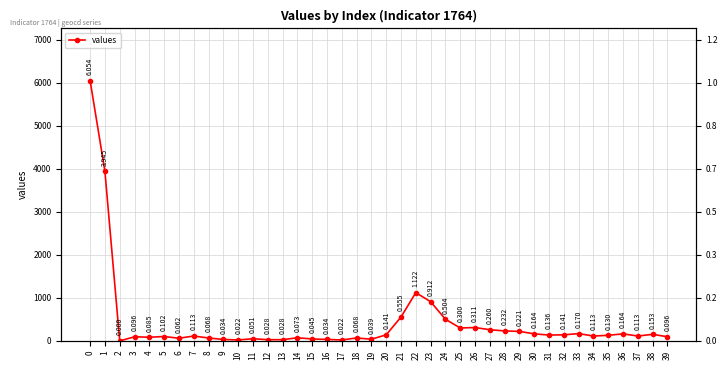

Count the number of data series in this chart.

1